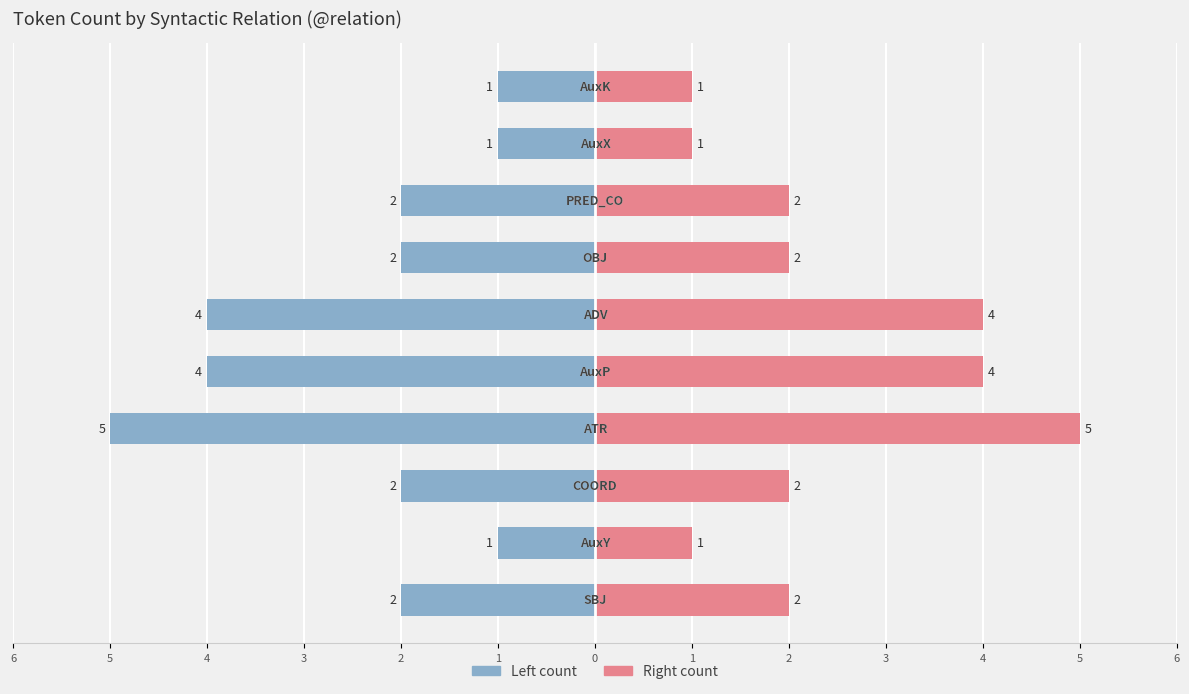

At how many categories does at least one series exceed 3?

3